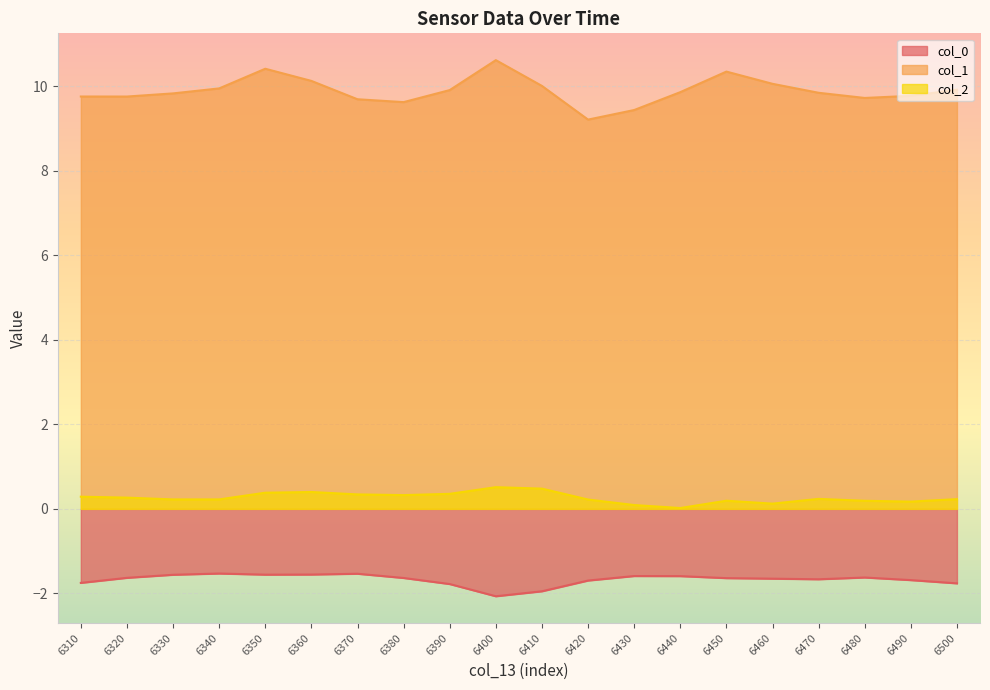

How many series are shown in this chart?

3